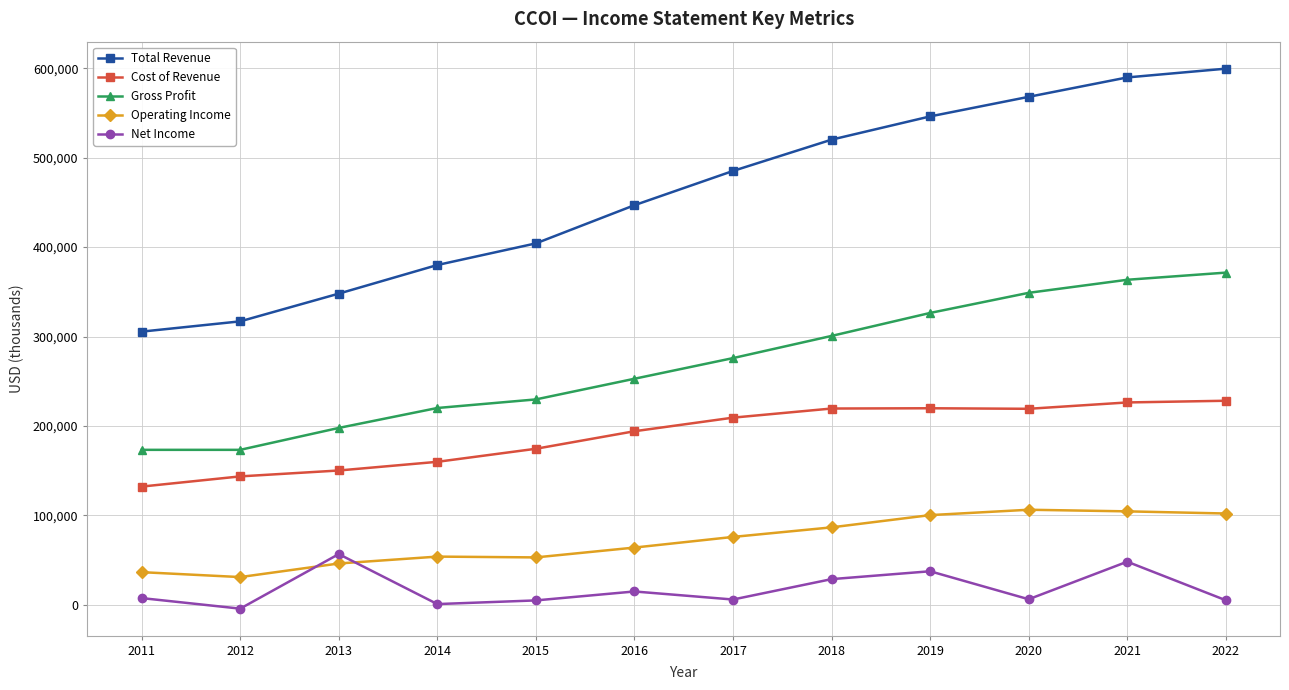

True or false: Gross Profit and Operating Income intersect in this chart.

False